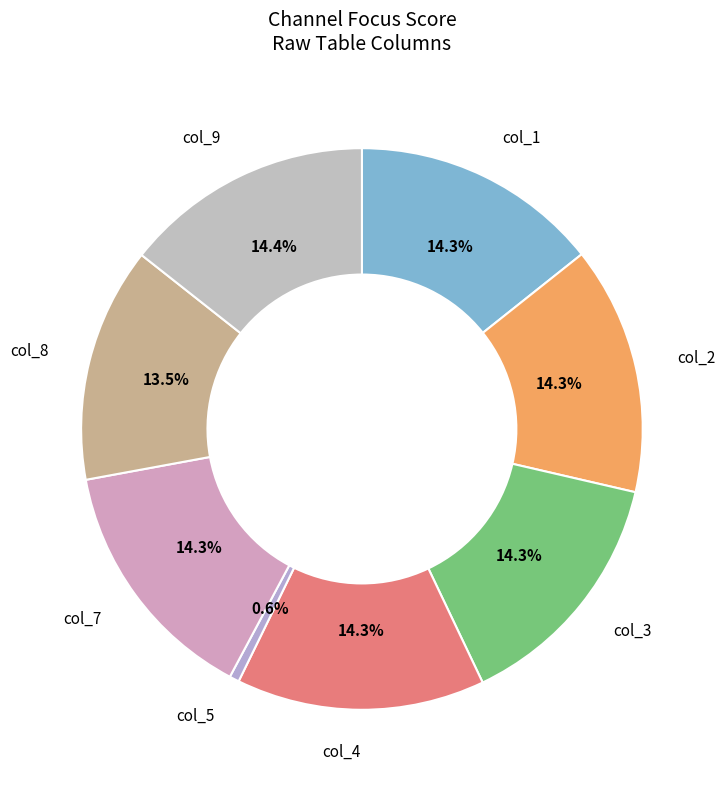

Between col_8 and col_4, which is larger?

col_4